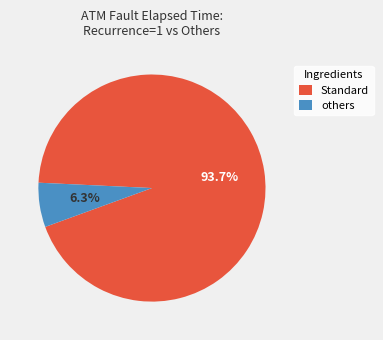

What is the largest slice in the pie chart?

Standard